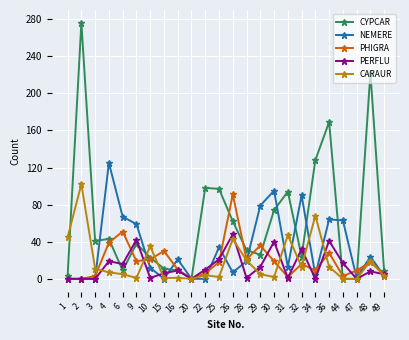

Between which two adjacent categories do CARAUR and PHIGRA first intersect?

3 and 4